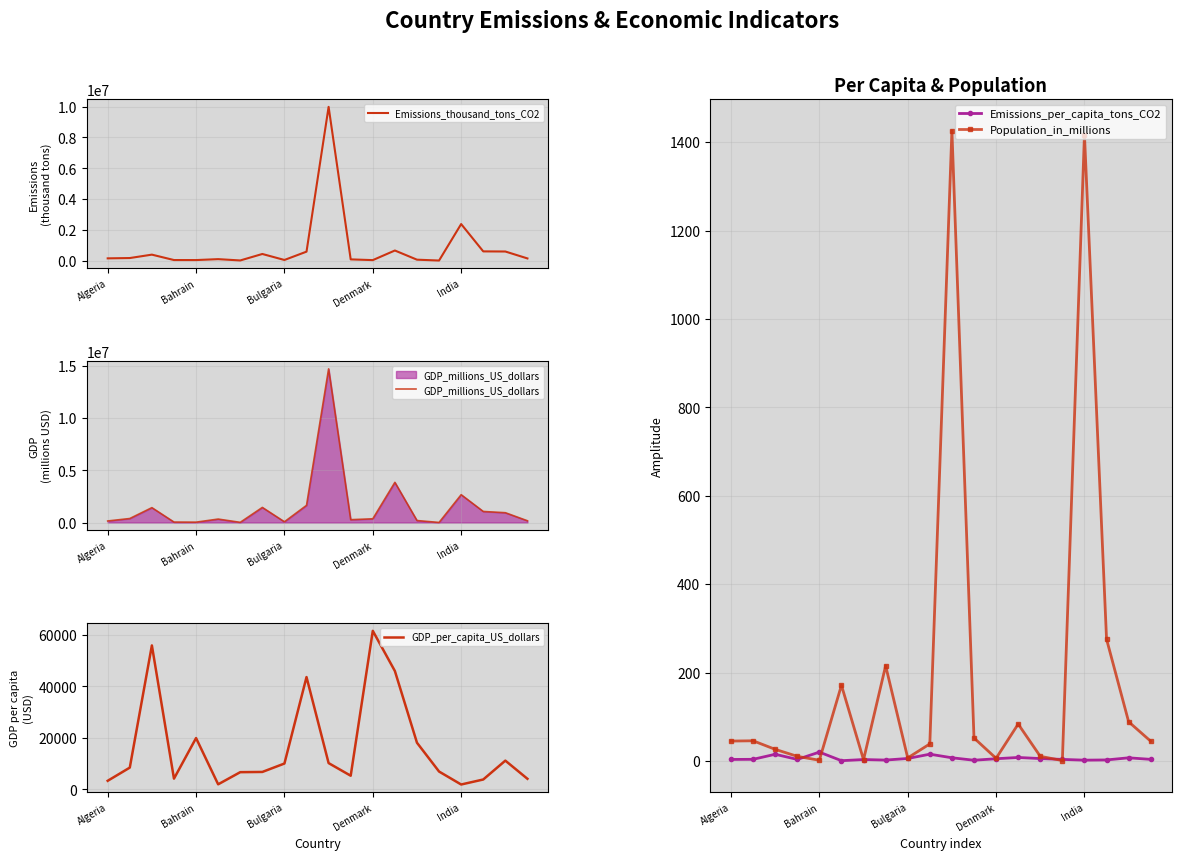

What position from the left is 14?

15